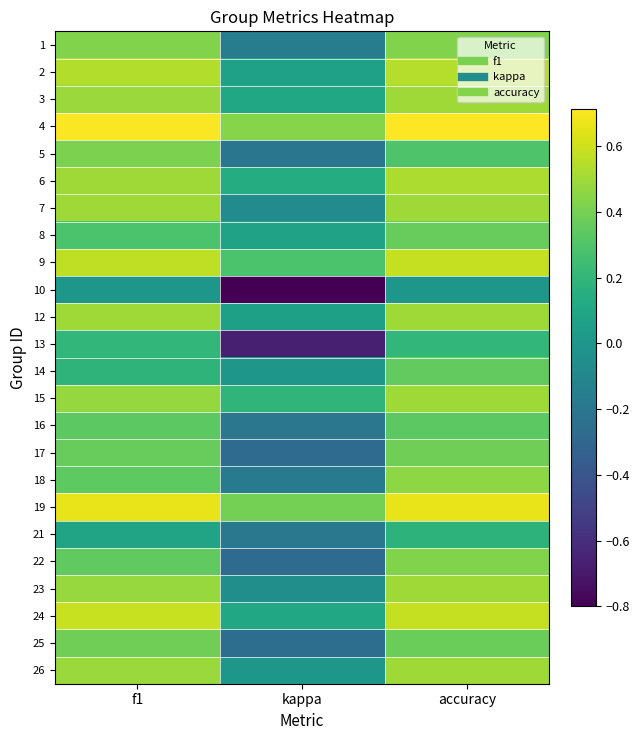

What is the difference between the highest and lowest values at accuracy?

0.7